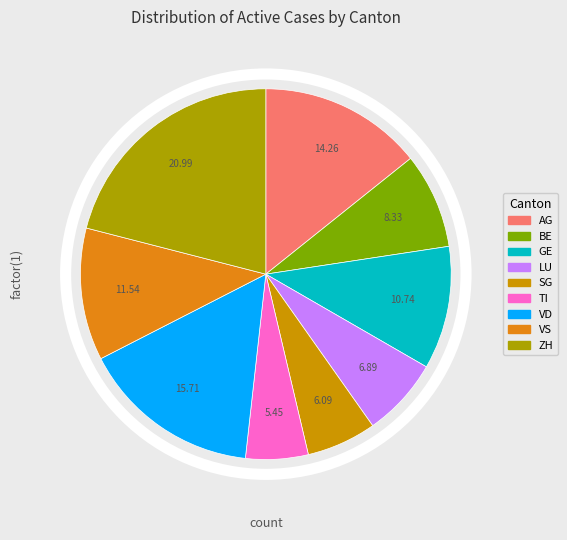

What percentage is NOT represented by VS?

88.5%